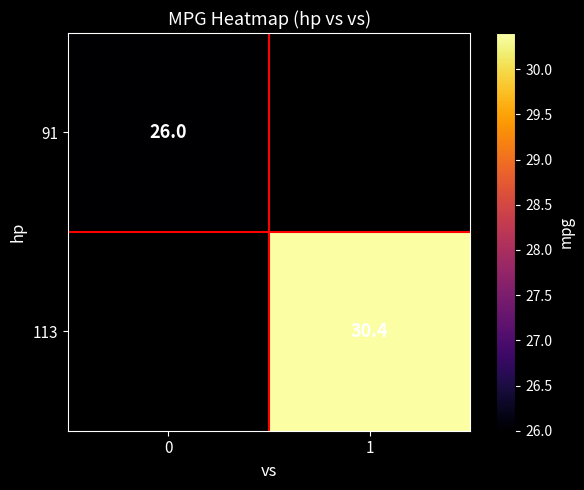

How many categories are shown in the chart?

2